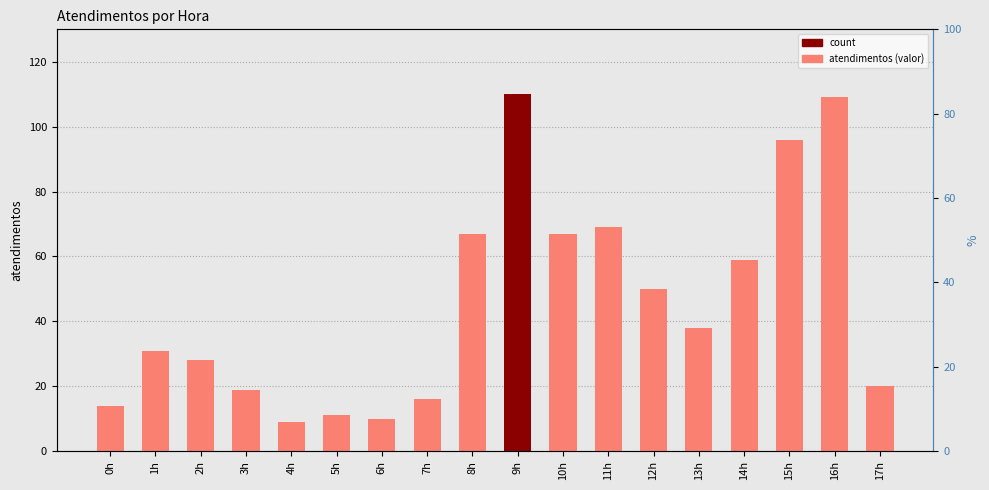

What is the value of the 10th bar from the left?

110